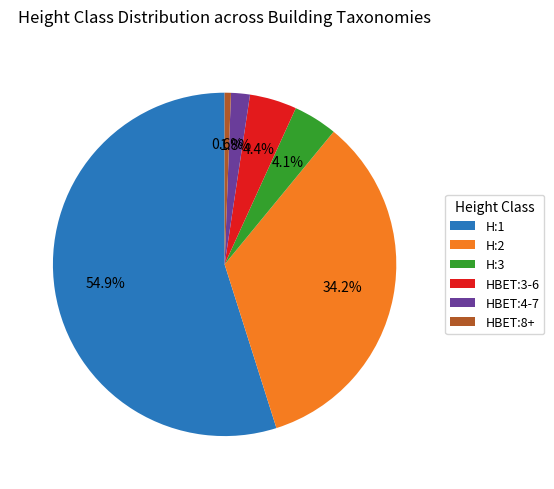

What percentage do HBET:8+ and H:3 together represent?

4.7%